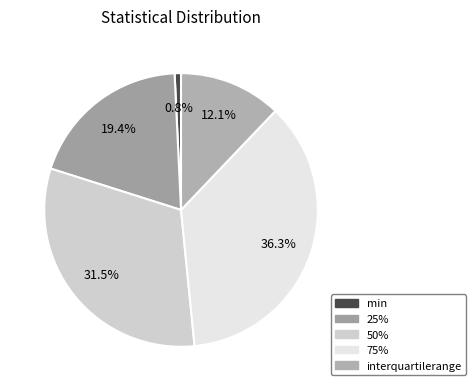

Does any single category account for the majority?

No